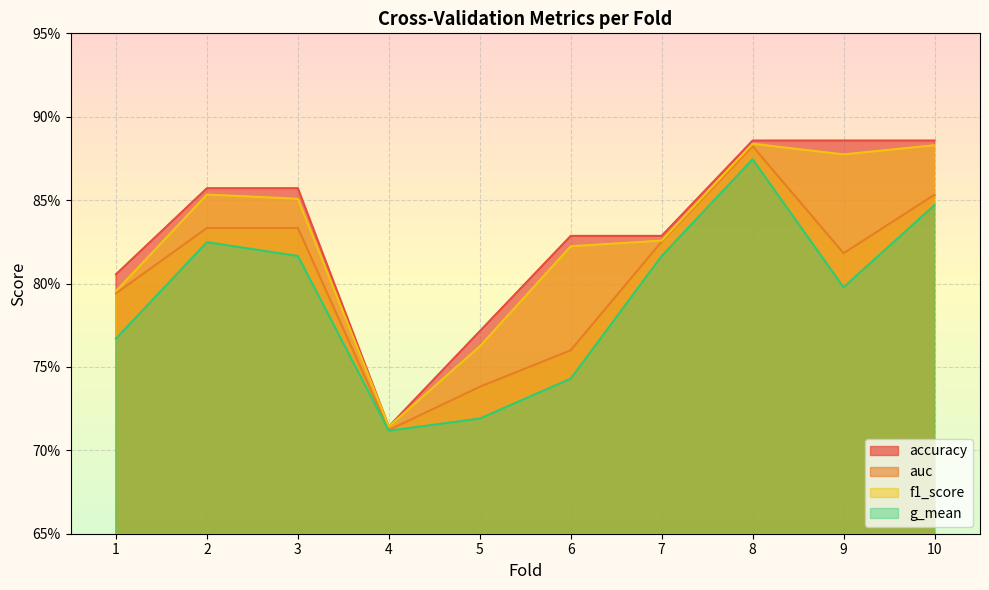

Does the chart display data point markers on the line(s)?

No